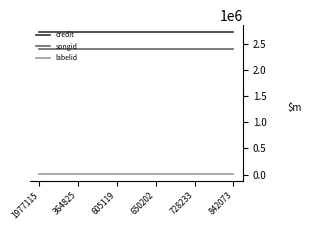

What is the greatest value displayed?

2721247